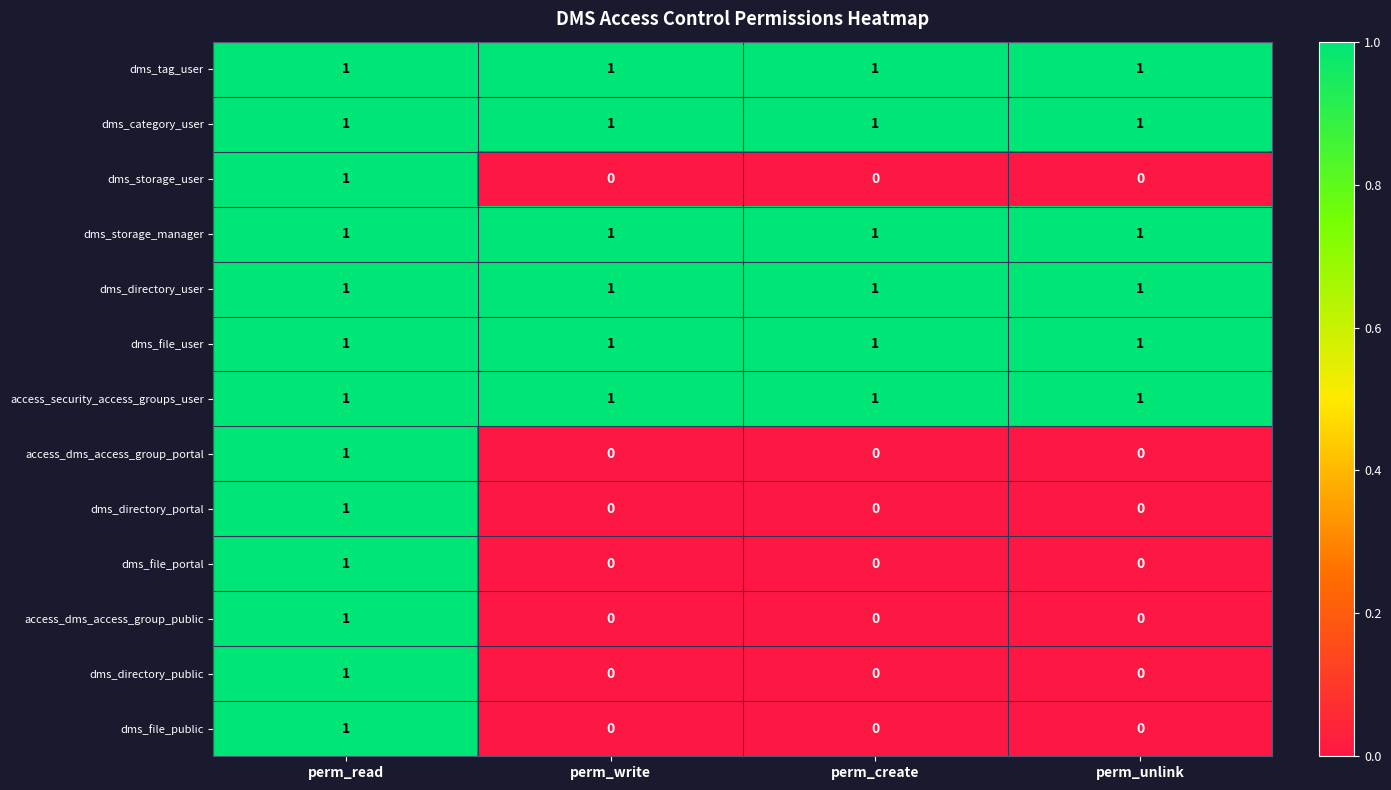

The value of dms_directory_portal at perm_write is 0. True or false?

True